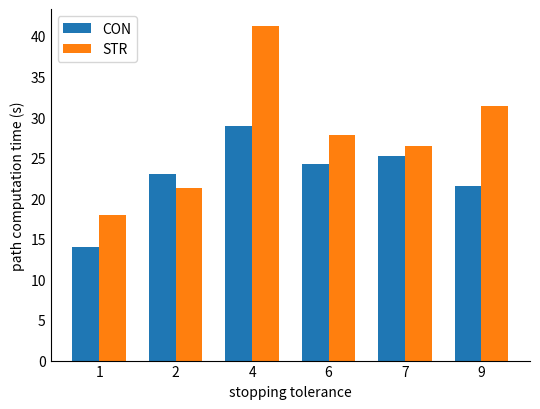

Which series has the widest spread of values?

STR